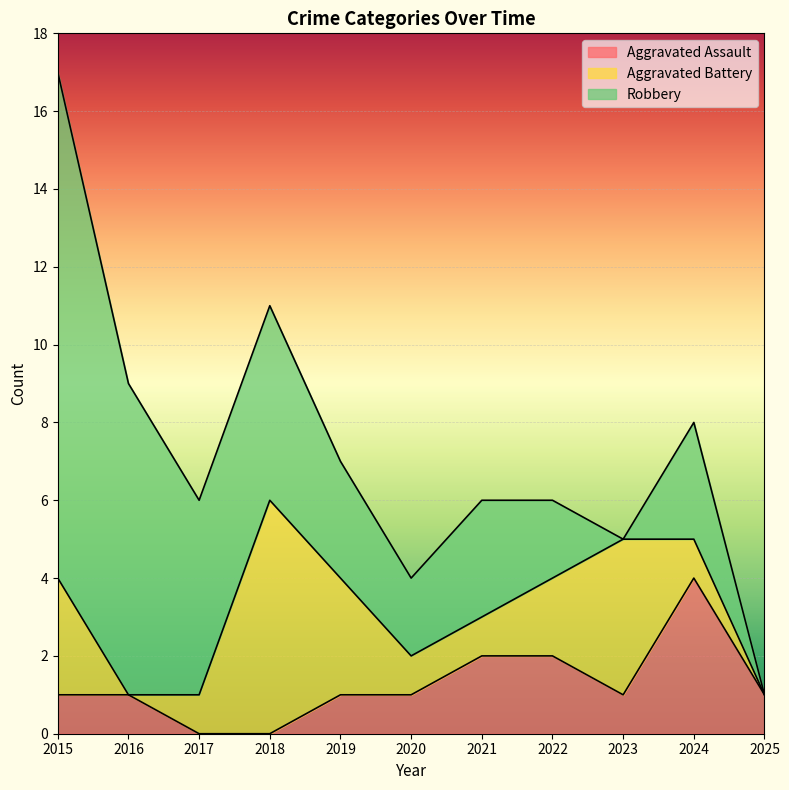

Reading right to left, transcribe all the data shown in this chart.

Aggravated Assault: 1	4	1	2	2	1	1	0	0	1	1
Aggravated Battery: 0	1	4	2	1	1	3	6	1	0	3
Robbery: 0	3	0	2	3	2	3	5	5	8	13